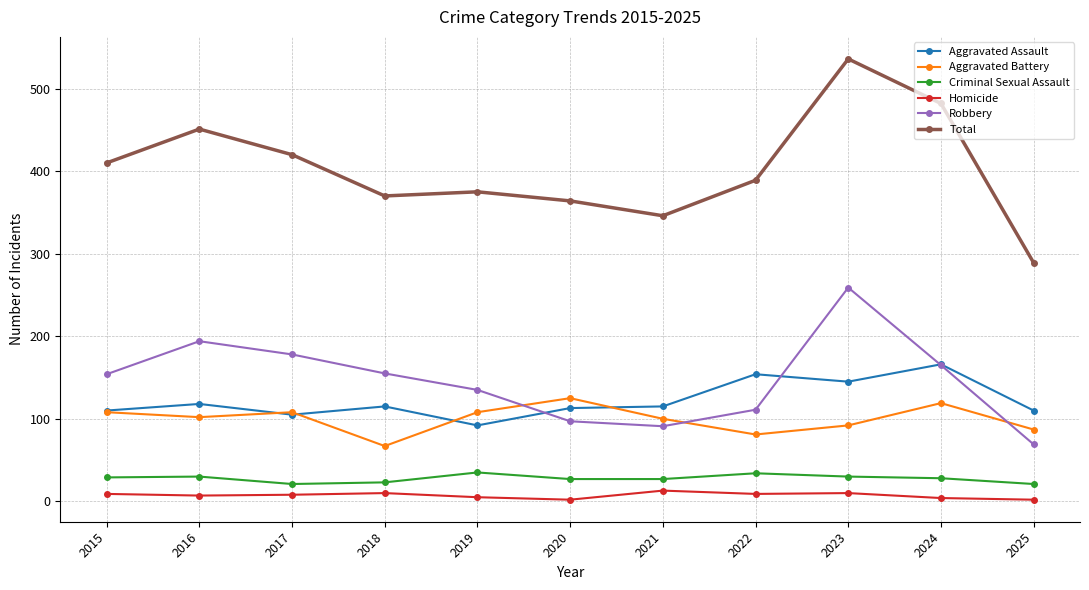

What is the difference between the Aggravated Battery values at 2017 and 2023?

16